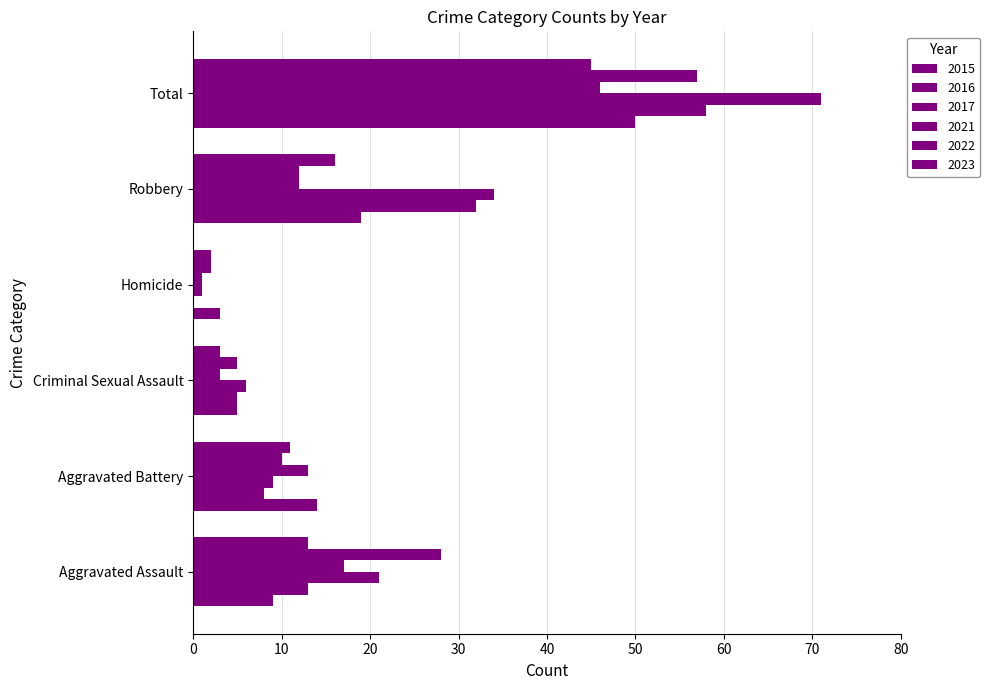

Reading right to left, what are all the values shown in this chart?

2015: Total=50	Robbery=19	Homicide=3	Criminal Sexual Assault=5	Aggravated Battery=14	Aggravated Assault=9
2016: Total=58	Robbery=32	Homicide=0	Criminal Sexual Assault=5	Aggravated Battery=8	Aggravated Assault=13
2017: Total=71	Robbery=34	Homicide=1	Criminal Sexual Assault=6	Aggravated Battery=9	Aggravated Assault=21
2021: Total=46	Robbery=12	Homicide=1	Criminal Sexual Assault=3	Aggravated Battery=13	Aggravated Assault=17
2022: Total=57	Robbery=12	Homicide=2	Criminal Sexual Assault=5	Aggravated Battery=10	Aggravated Assault=28
2023: Total=45	Robbery=16	Homicide=2	Criminal Sexual Assault=3	Aggravated Battery=11	Aggravated Assault=13